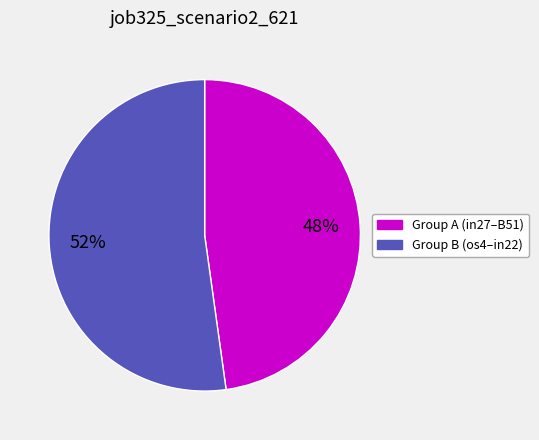

To the nearest percent, what is the difference between the largest and smallest slice percentages?

4%